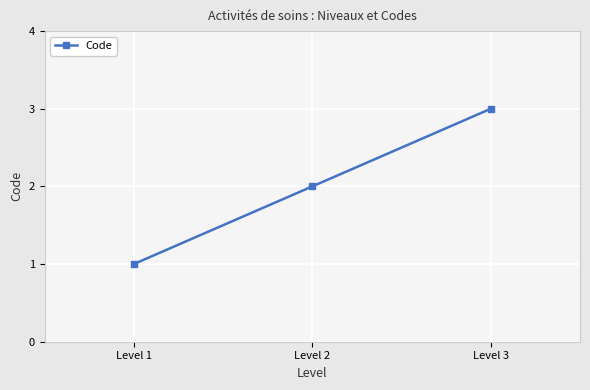

The chart shows a value of 1 at Level 1. True or false?

True